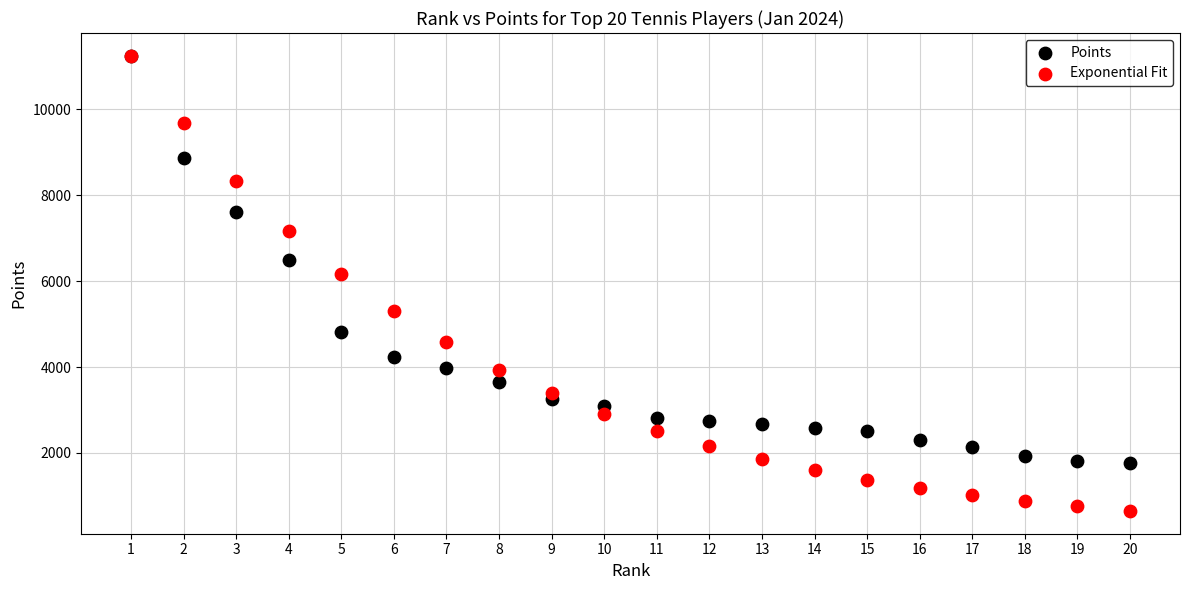

Across all series, what Y value is closest to 5947?

6171.4